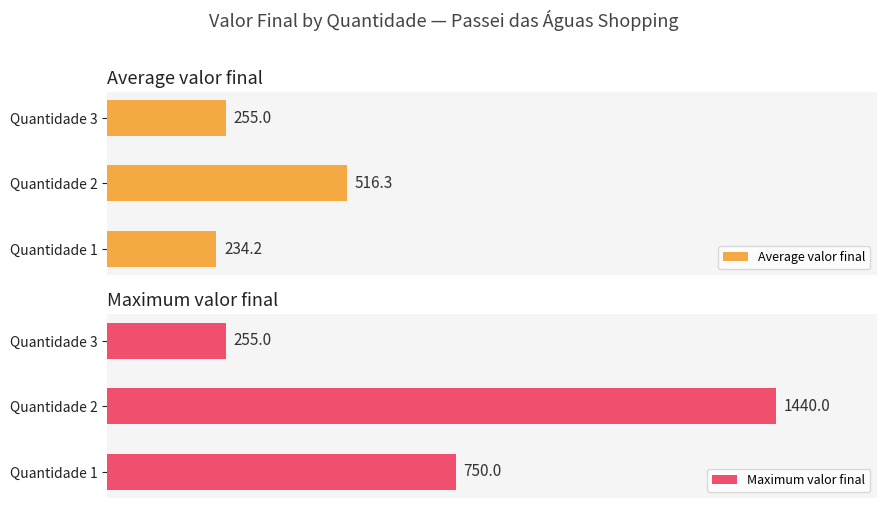

At which label does Average valor final reach its minimum?

Quantidade 1